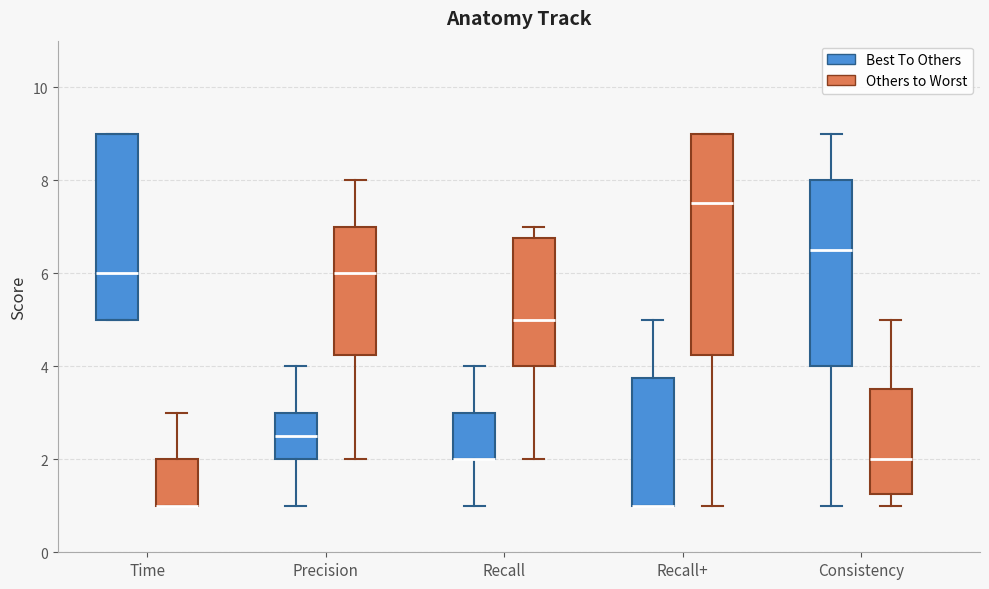

Comparing the boxes themselves (not the whiskers), which one is the tallest?

Recall+ (Others to Worst)